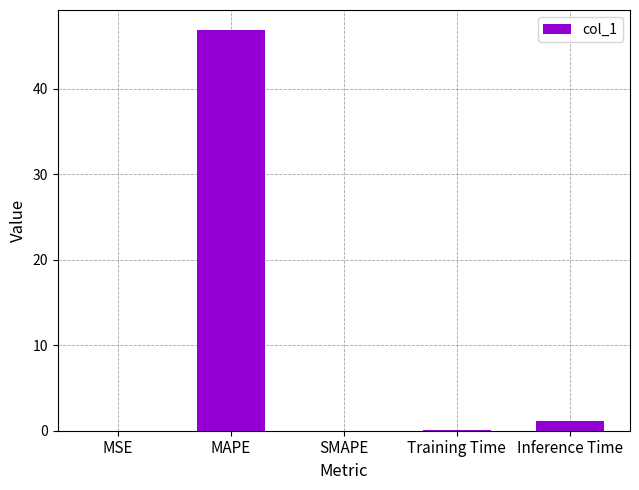

What is the sum of the values at Training Time and MSE?

0.1